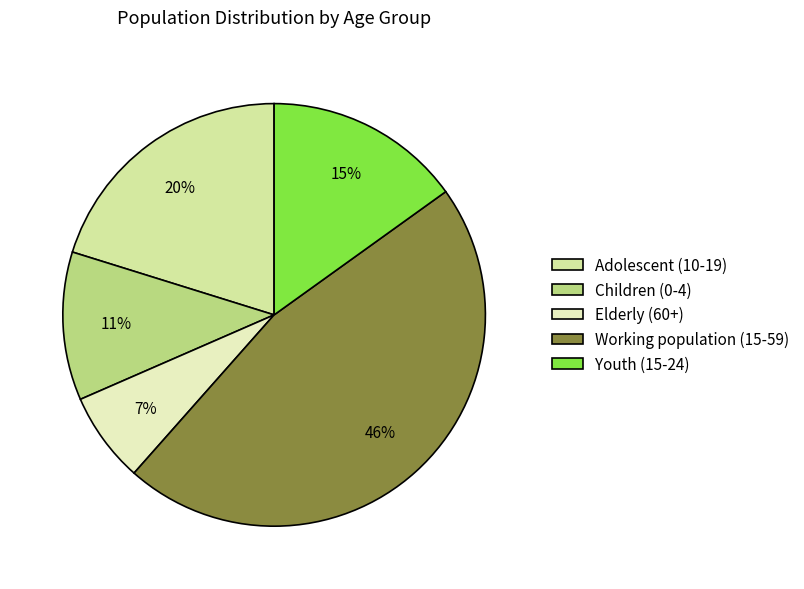

Is it true that Youth (15-24) is 15% of the pie?

True